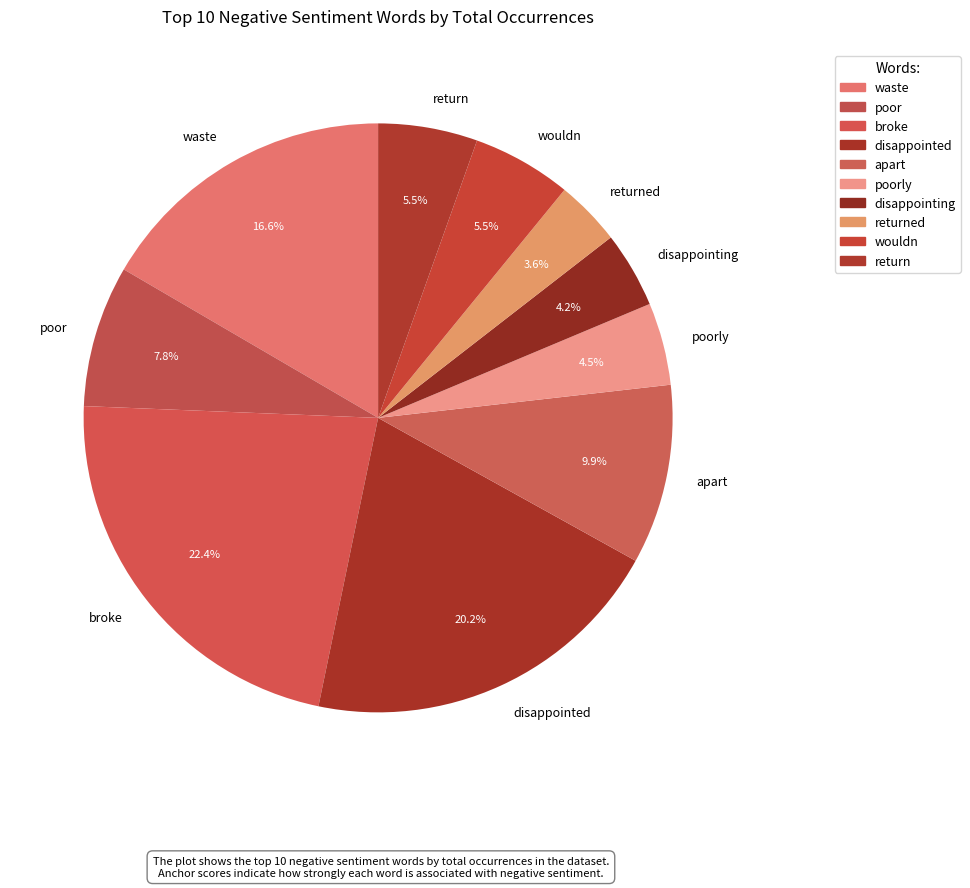

Which slice is the smallest?

returned